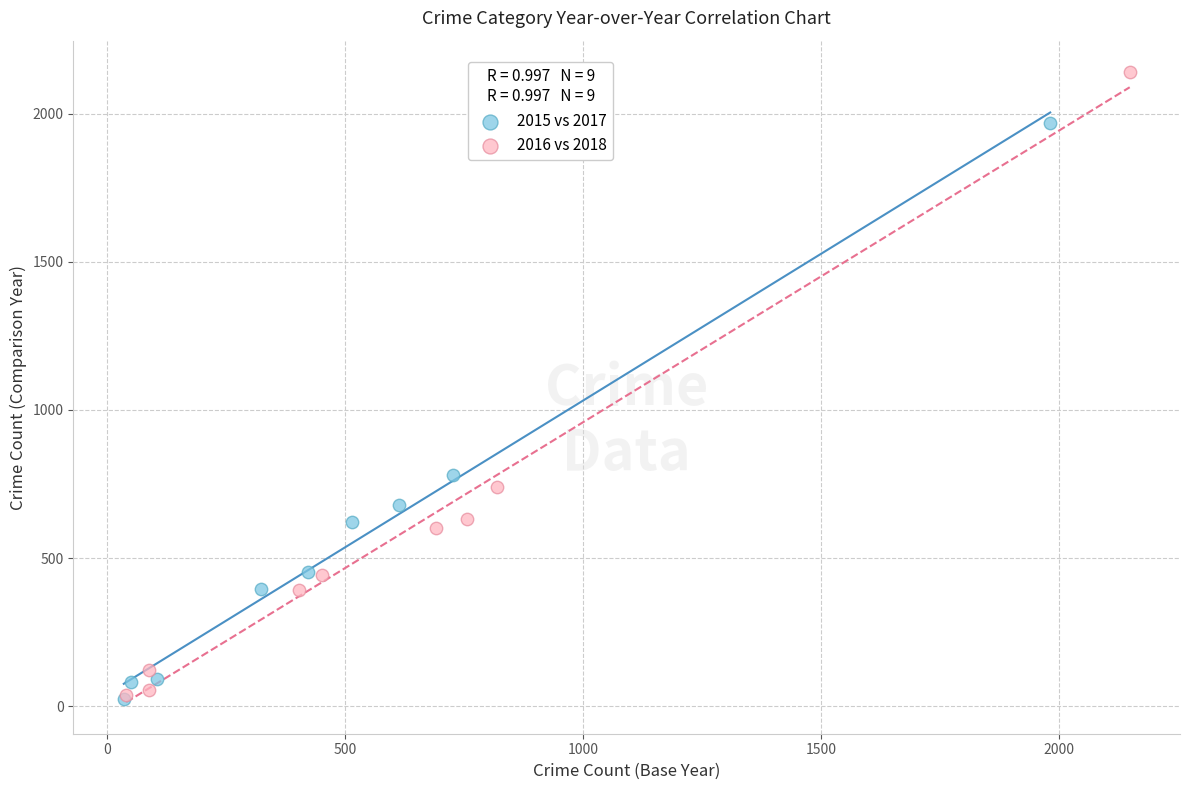

Which series reaches the maximum Y coordinate?

2016 vs 2018